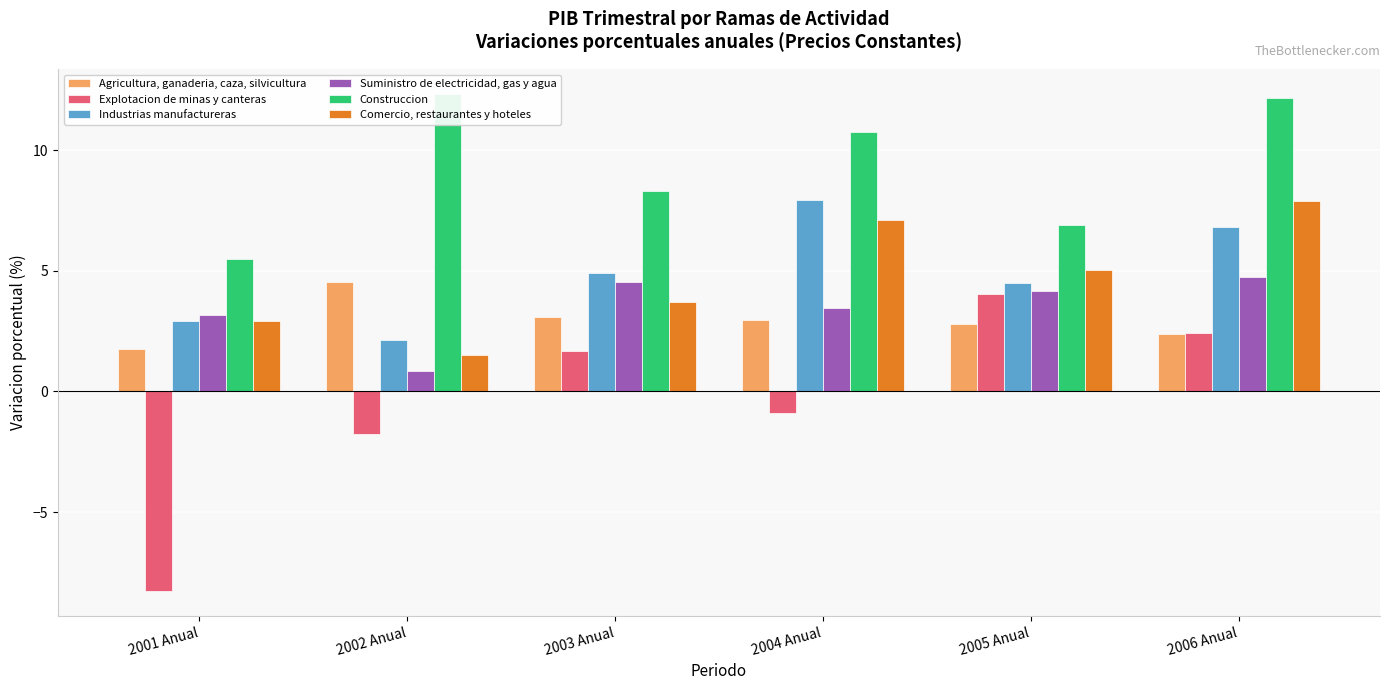

What is the label of the 6th bar from the left?

2006 Anual